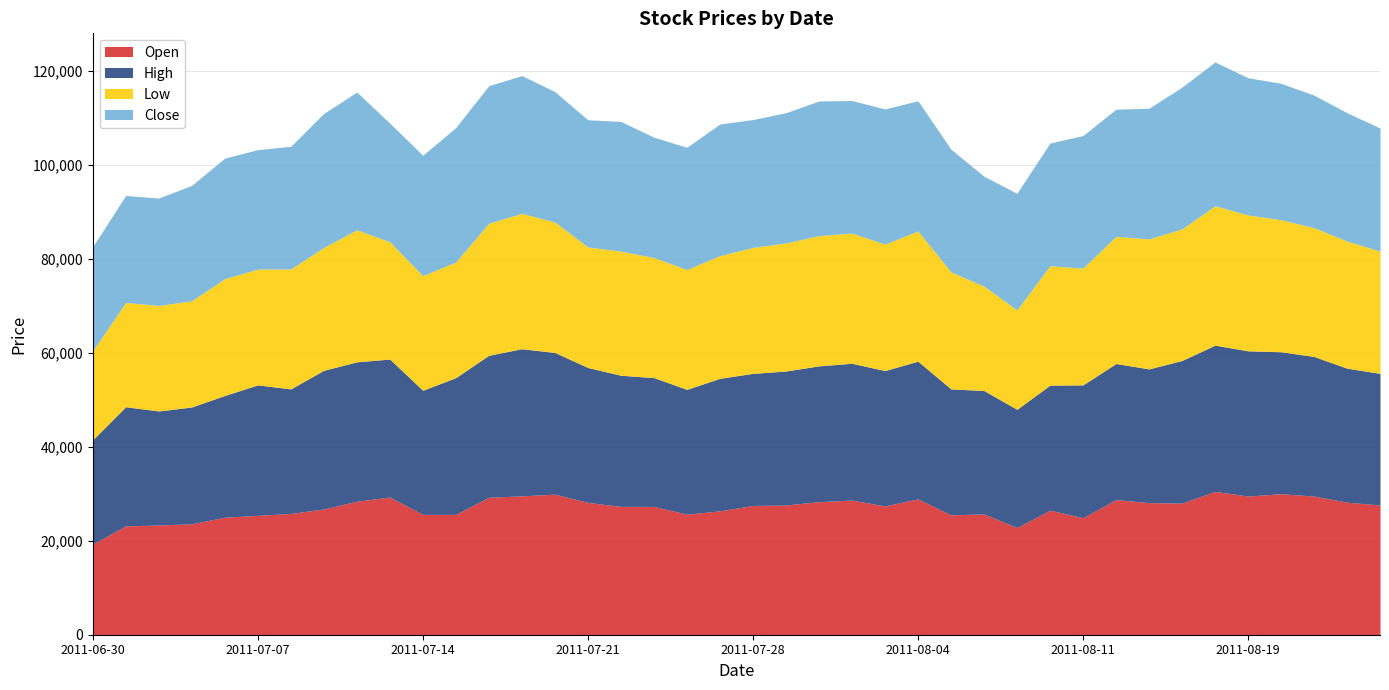

What is the difference between the highest and lowest values at 2011-07-20?

2400